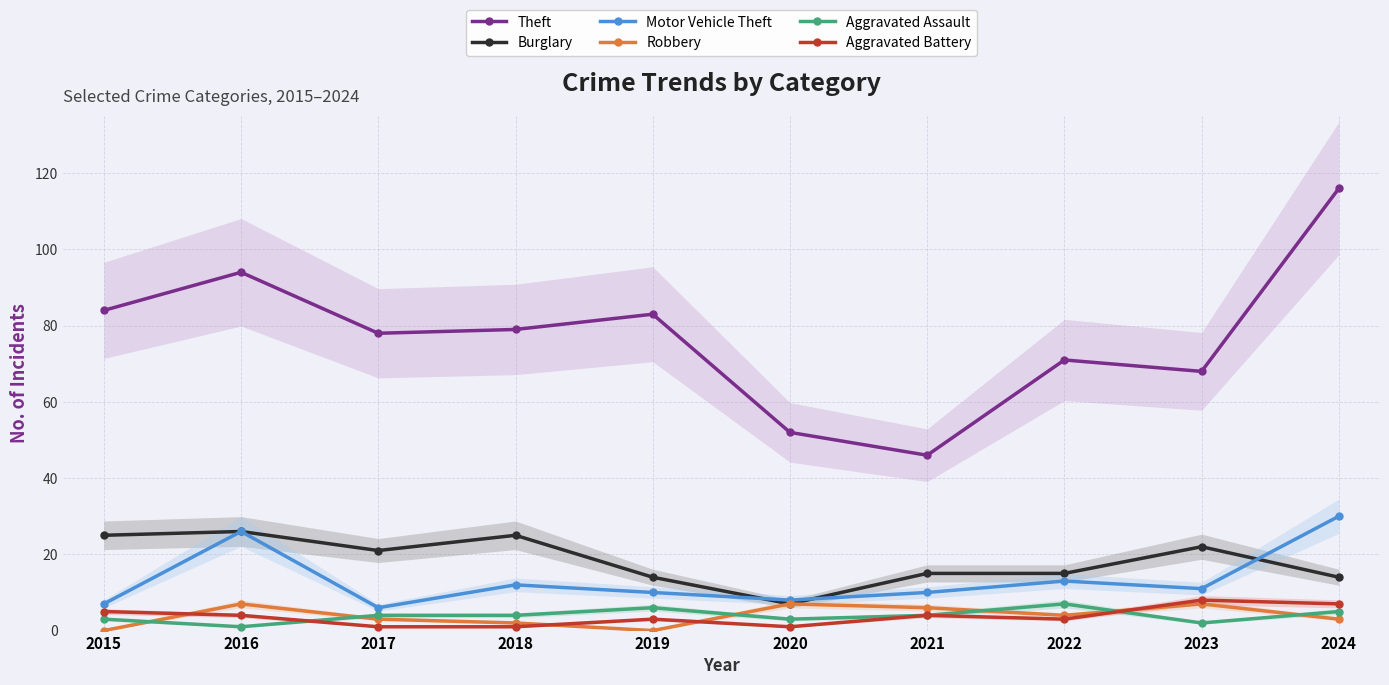

List the labels in order of Robbery value, largest first.

2016, 2020, 2023, 2021, 2022, 2017, 2024, 2018, 2015, 2019